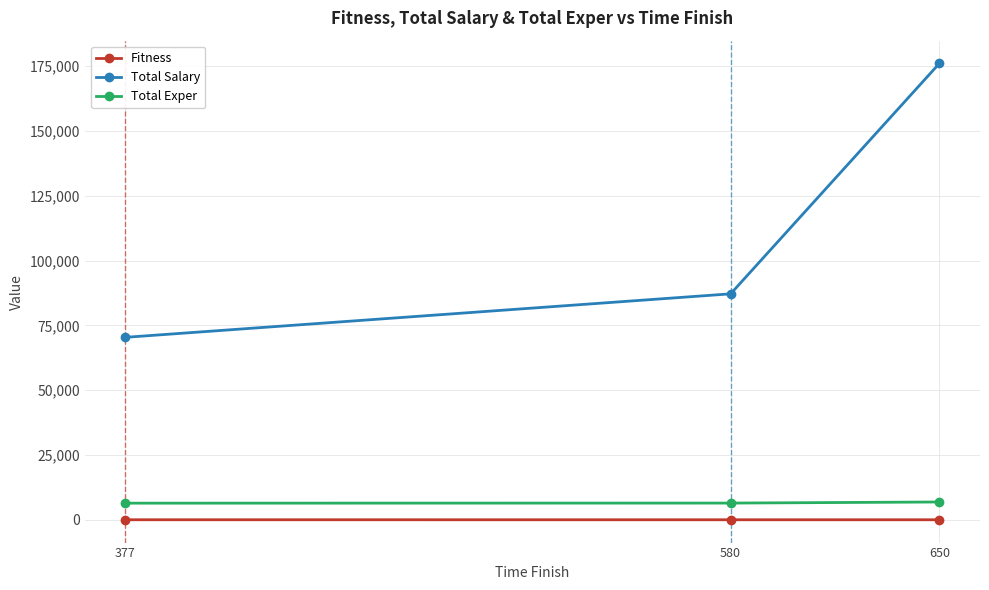

Is the value of Fitness at 580 greater than the value of Total Salary at 580?

No